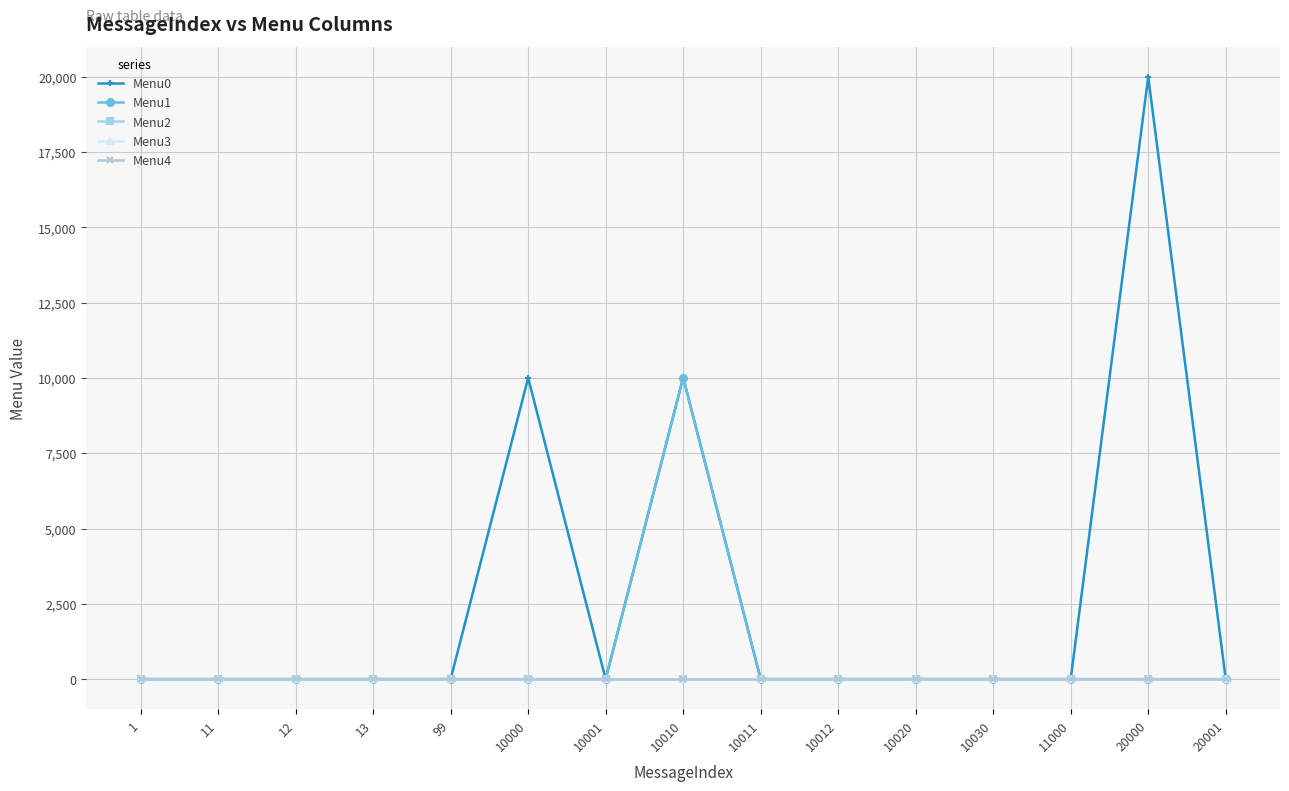

Reading left to right, what are all the values shown in this chart?

Menu0: 1=0	11=0	12=0	13=0	99=0	10000=10001	10001=0	10010=10011	10011=0	10012=0	10020=0	10030=0	11000=0	20000=20001	20001=0
Menu1: 1=0	11=0	12=0	13=0	99=0	10000=0	10001=0	10010=10012	10011=0	10012=0	10020=0	10030=0	11000=0	20000=0	20001=0
Menu2: 1=0	11=0	12=0	13=0	99=0	10000=0	10001=0	10010=0	10011=0	10012=0	10020=0	10030=0	11000=0	20000=0	20001=0
Menu3: 1=0	11=0	12=0	13=0	99=0	10000=0	10001=0	10010=0	10011=0	10012=0	10020=0	10030=0	11000=0	20000=0	20001=0
Menu4: 1=0	11=0	12=0	13=0	99=0	10000=0	10001=0	10010=0	10011=0	10012=0	10020=0	10030=0	11000=0	20000=0	20001=0